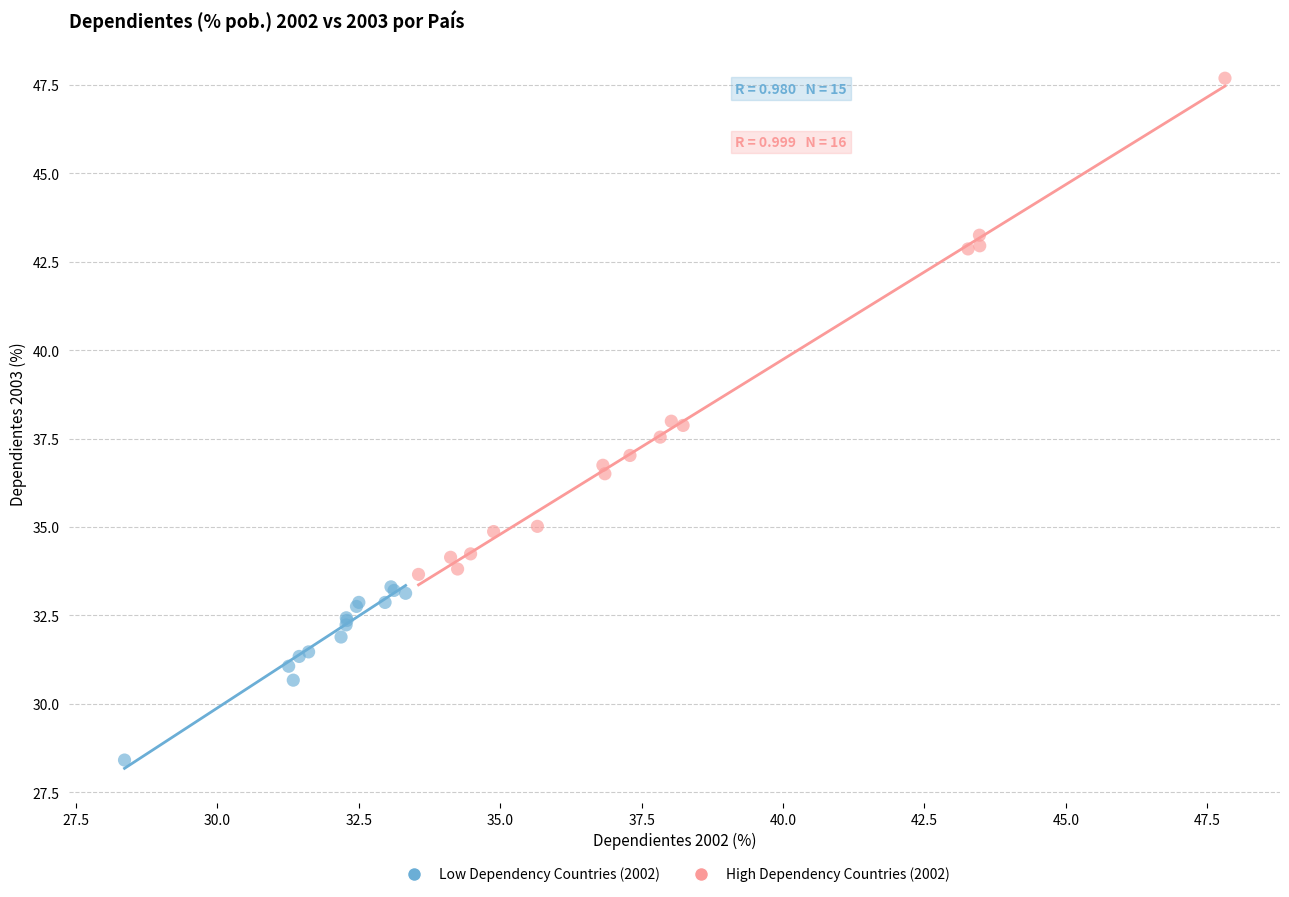

What are all the series names shown in the legend?

Low Dependency Countries (2002), High Dependency Countries (2002)